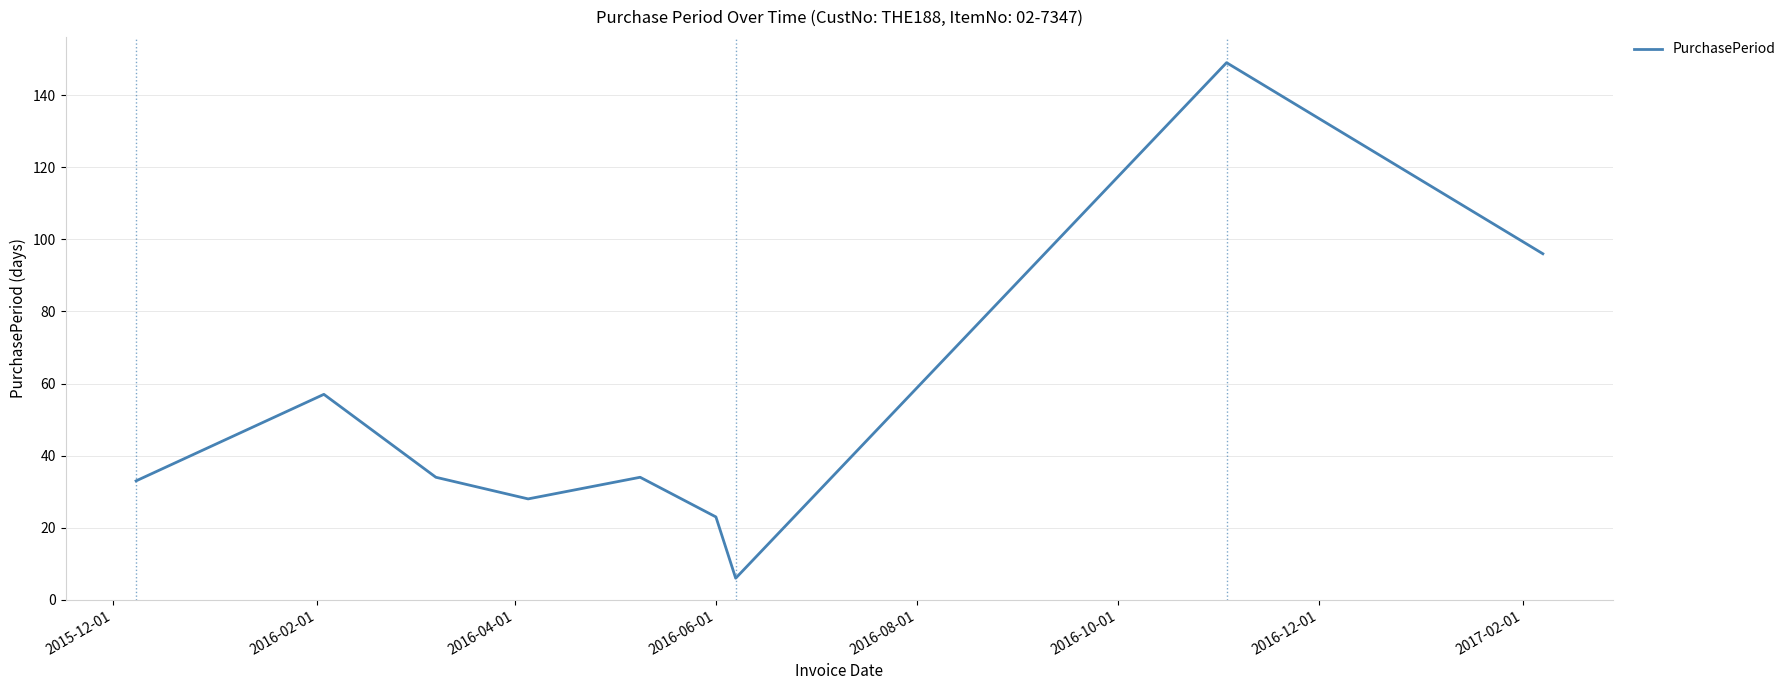

What is the greatest value displayed?

149